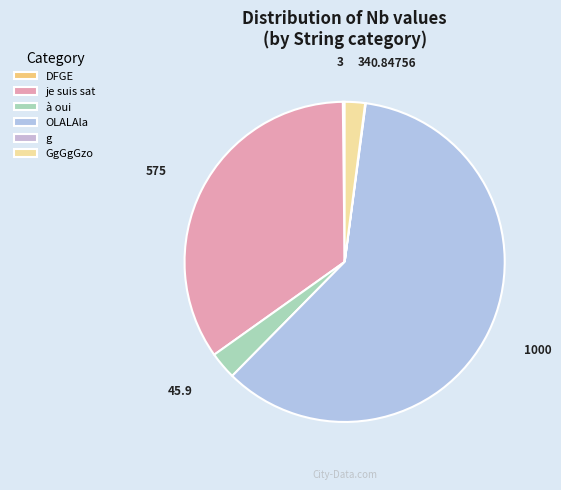

What is the majority slice?

OLALAla